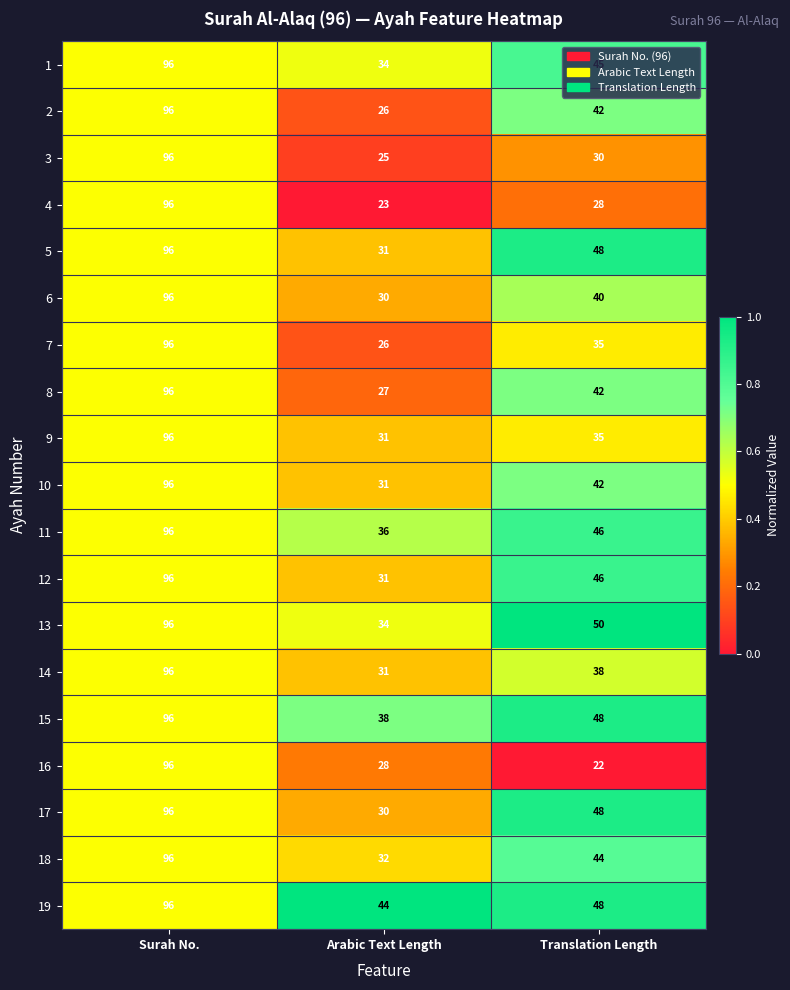

Which series has the largest total across all categories?

19